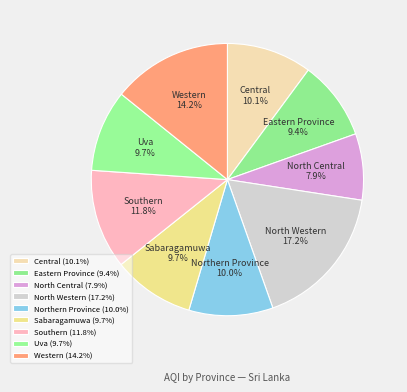

Is it true that Sabaragamuwa is 17% of the pie?

False